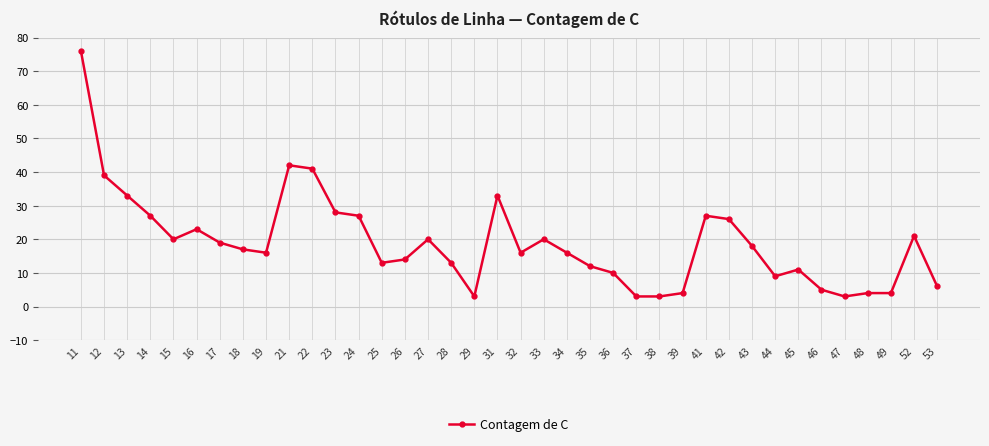

At which label does the data first exceed 17?

11